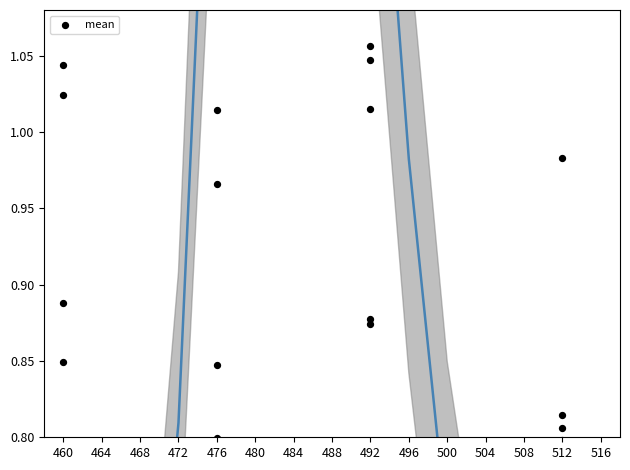

What is the change in value from 488 to 516?

-1.1